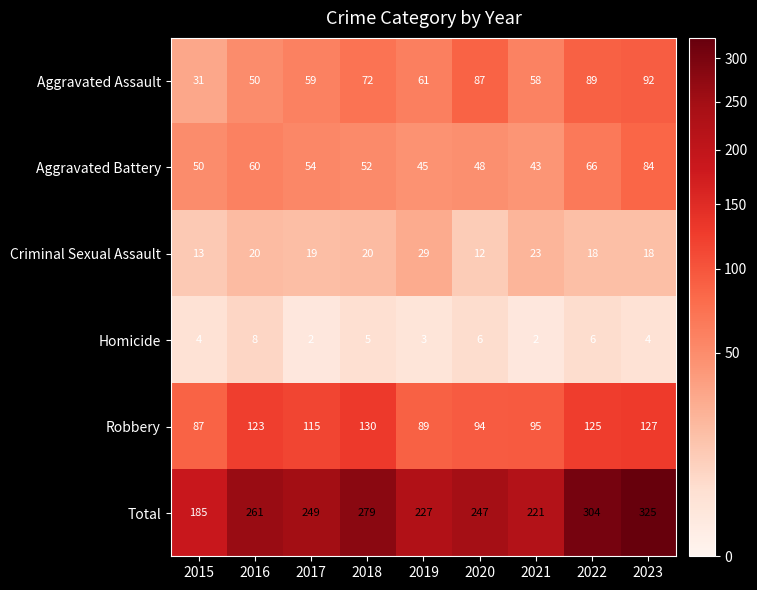

Where does the Aggravated Battery series first go above 52?

2016